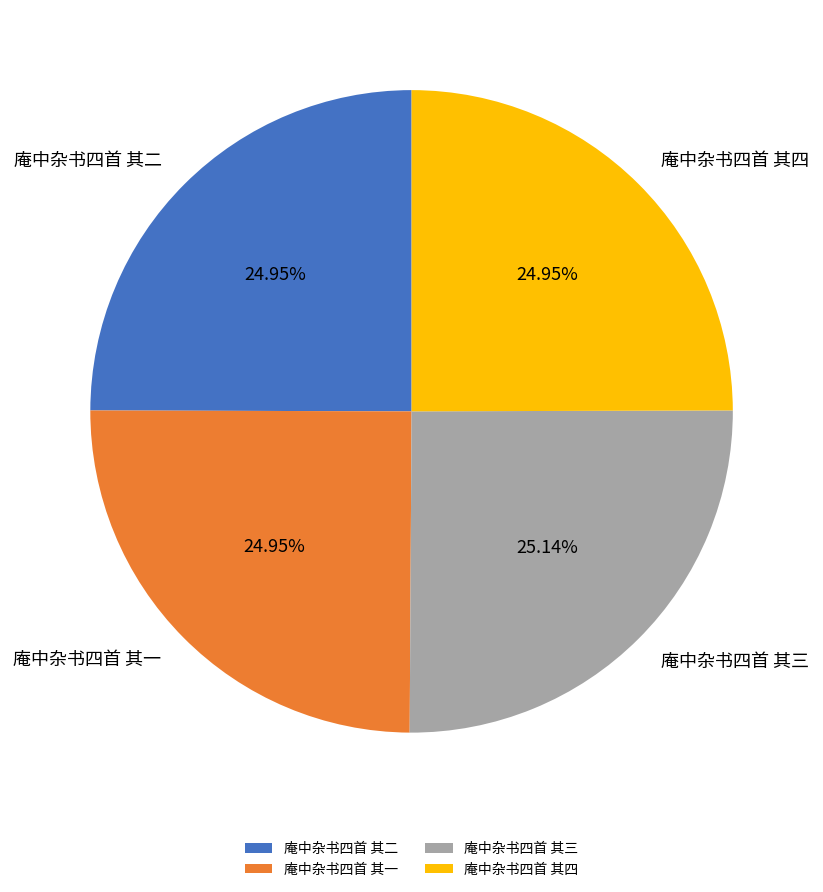

What is the ratio of the value at 庵中杂书四首 其二 to the value at 庵中杂书四首 其四?

1.0